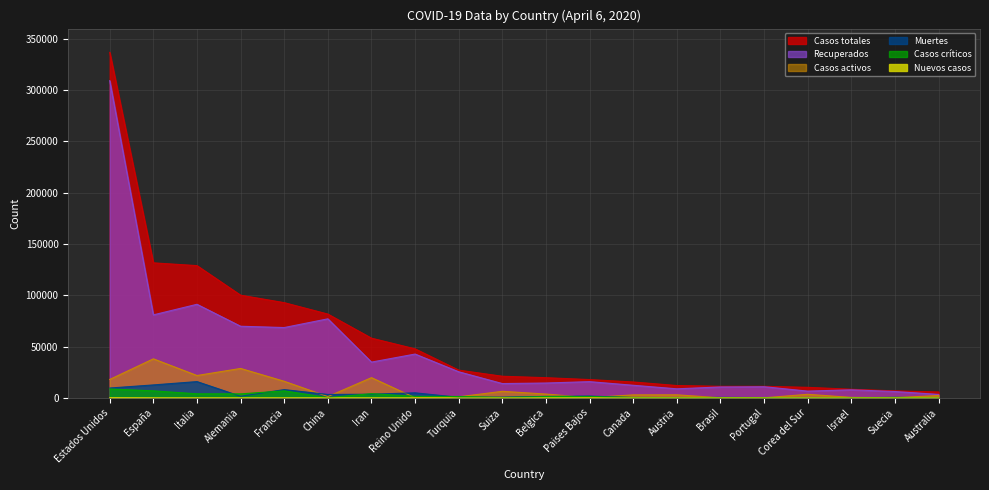

The value of Recuperados at Israel is 7904. True or false?

True